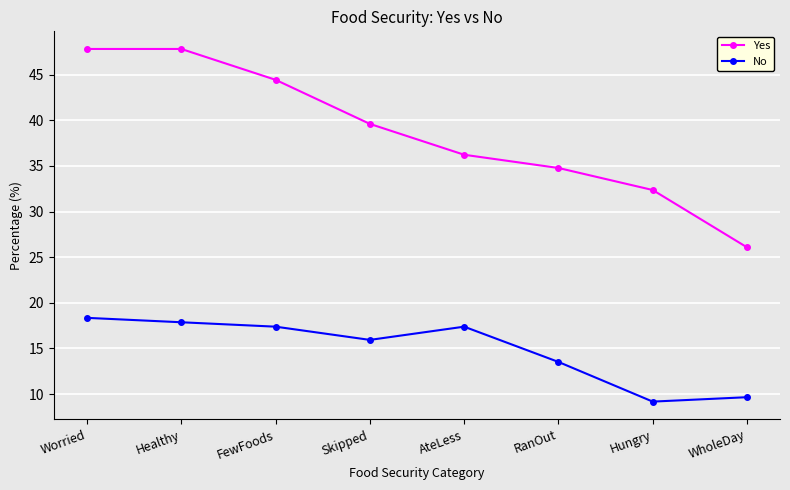

True or false: No and Yes cross at least once.

False